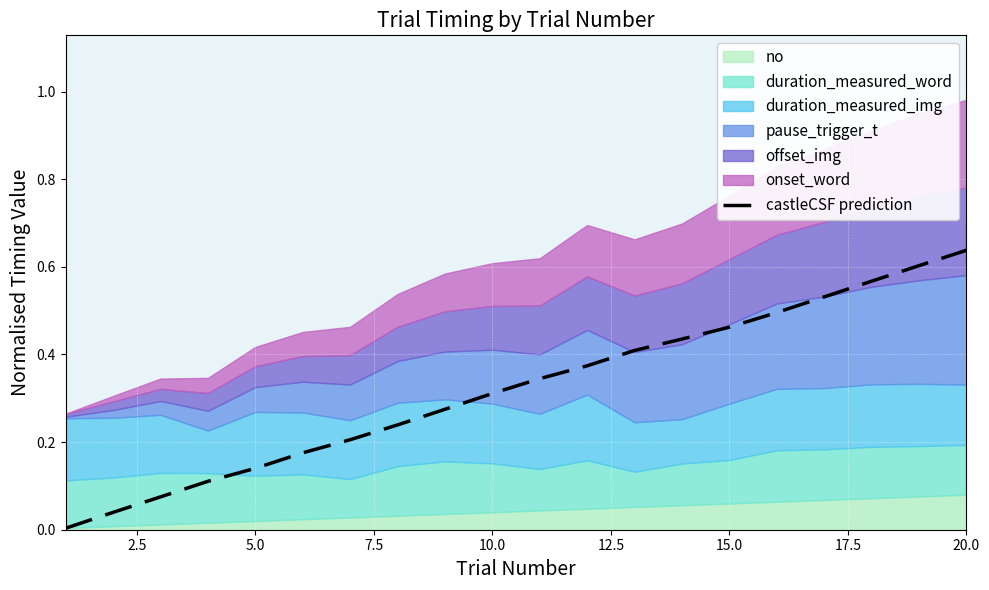

At which label does castleCSF prediction reach its peak?

20.0